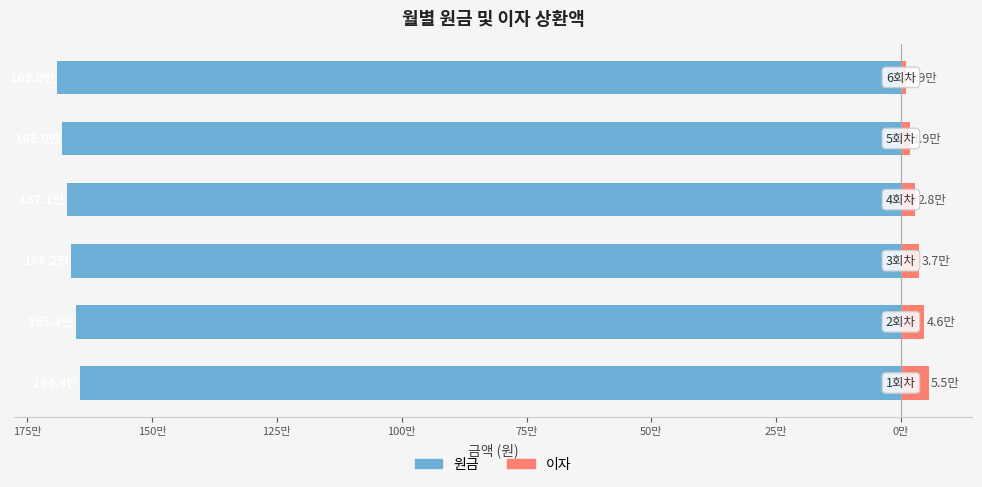

What is the difference between the maximum and minimum values in the 이자 series?

46052.5